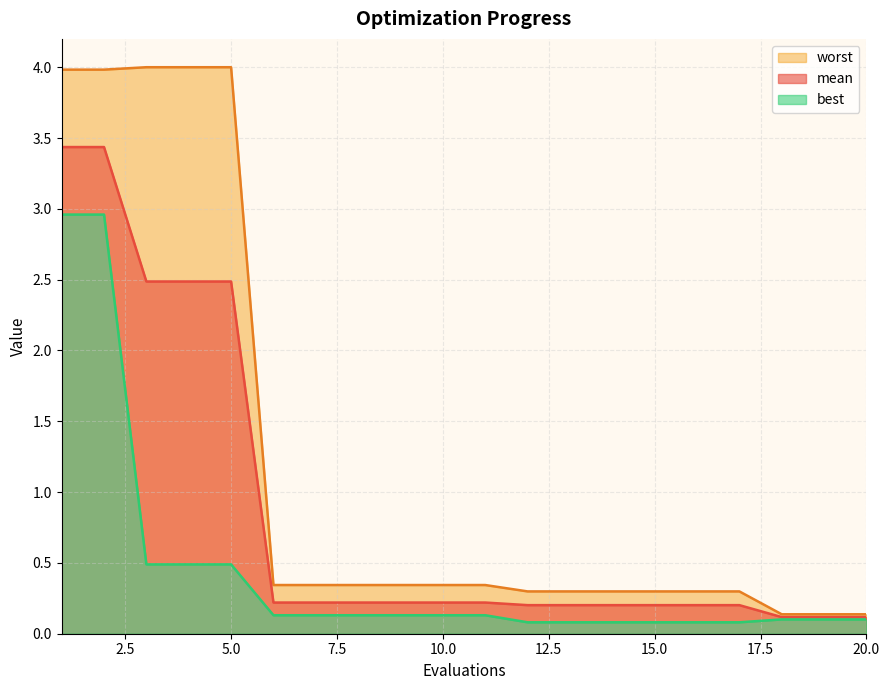

Which label corresponds to the largest value in the chart?

3